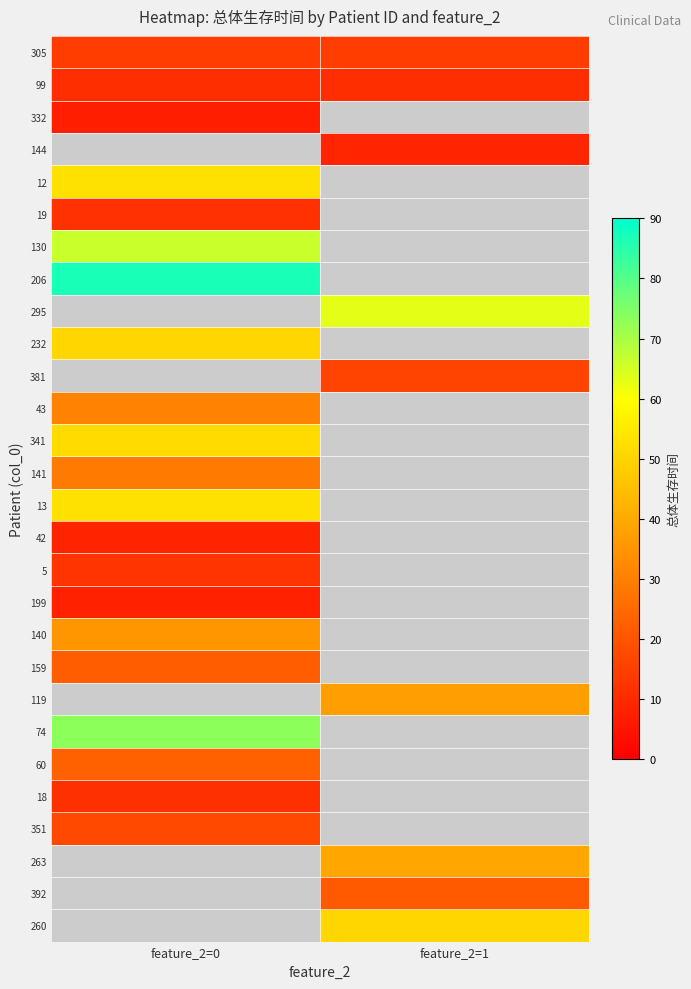

What is the minimum value for 232?

50.3